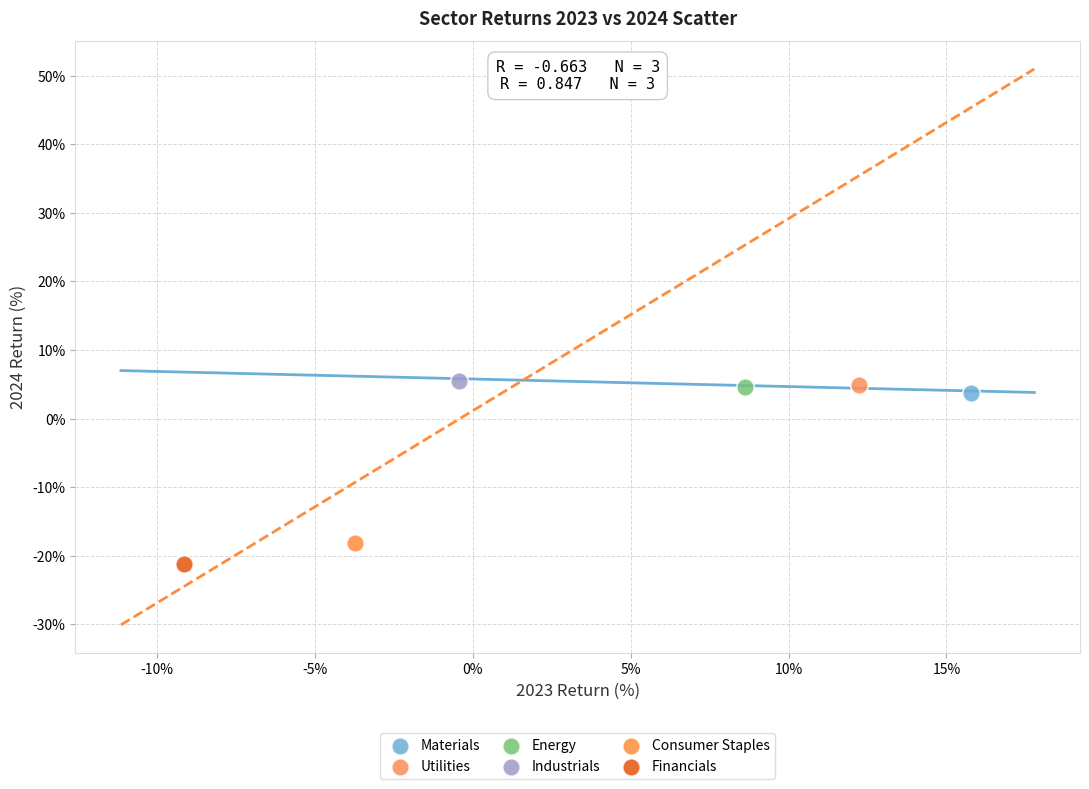

Which series reaches the minimum Y coordinate?

Financials